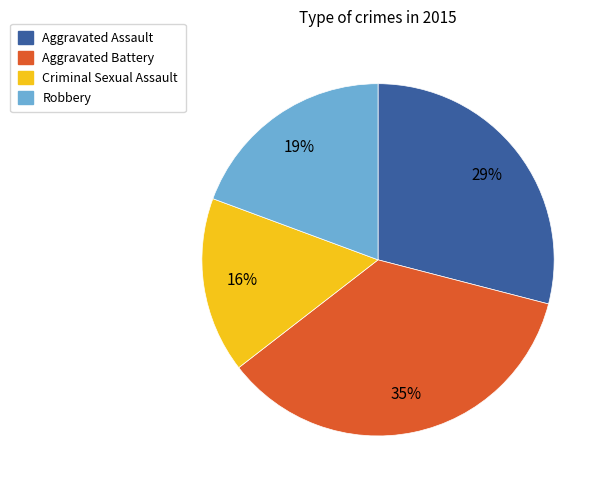

How many slices are in this pie chart?

4